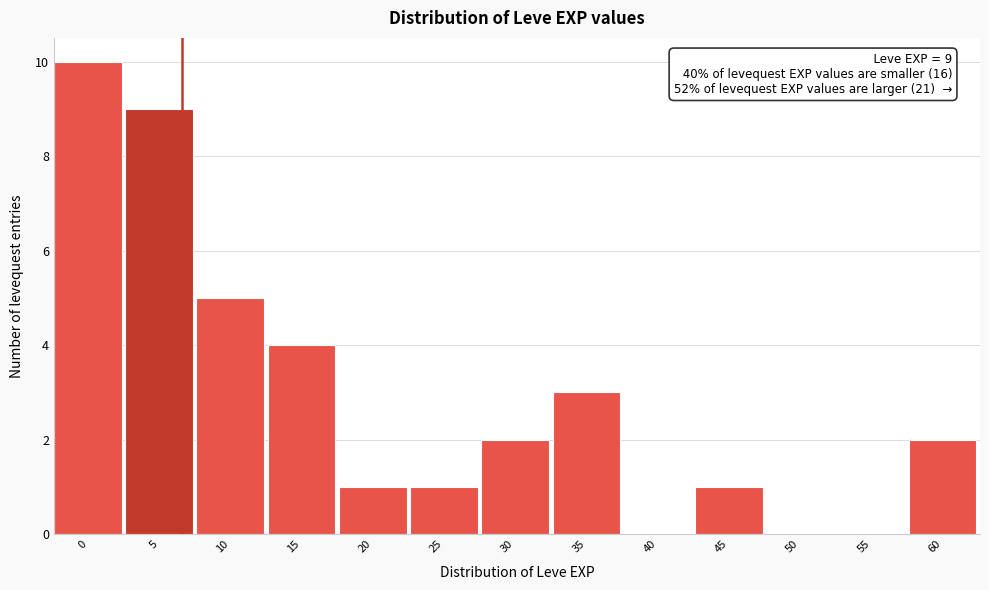

Reading left to right, list all the values displayed in this chart.

0=10	5=9	10=5	15=4	20=1	25=1	30=2	35=3	40=0	45=1	50=0	55=0	60=2